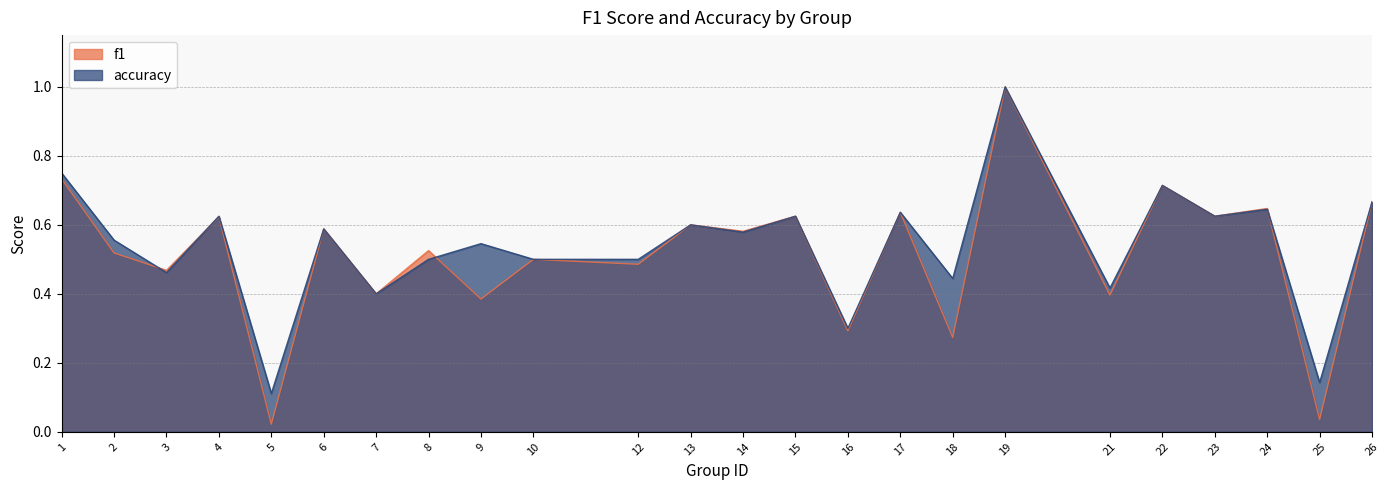

Is it true that accuracy equals 0.7 at 9?

False